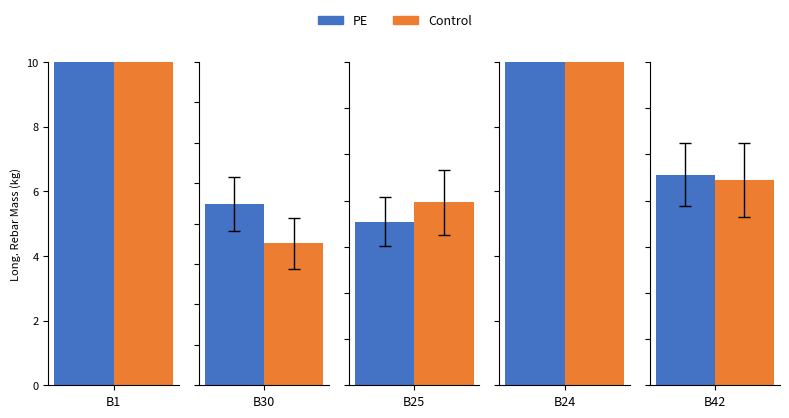

Which series has the largest range (max minus min)?

Control